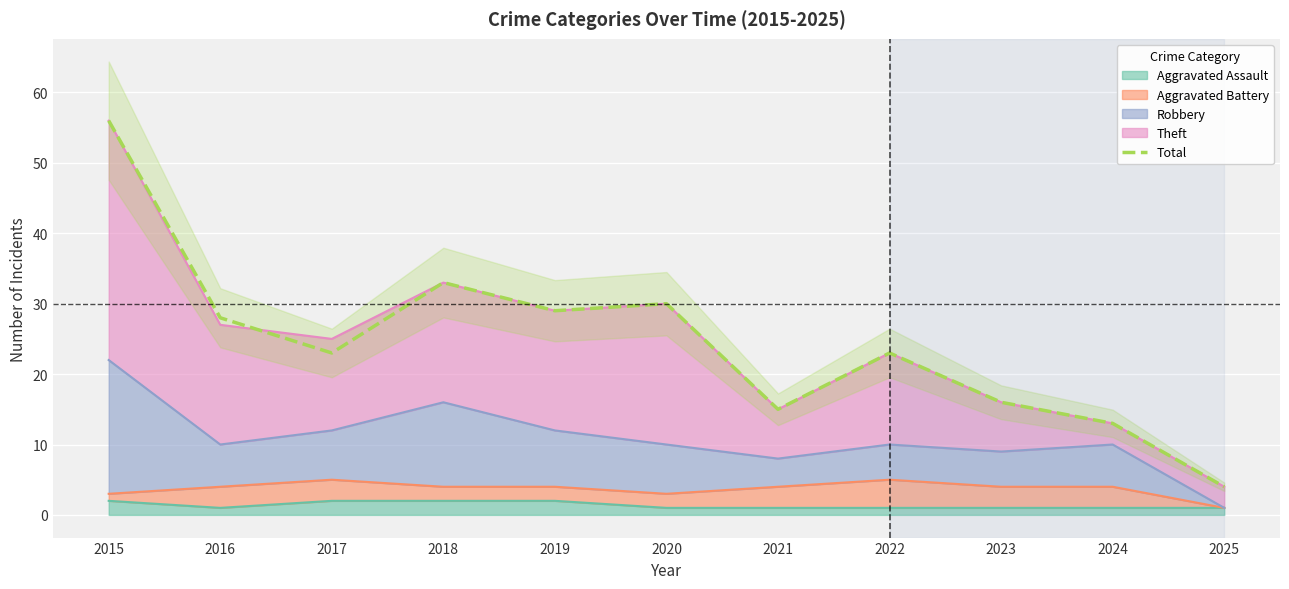

The value at 2024 is 13. True or false?

True